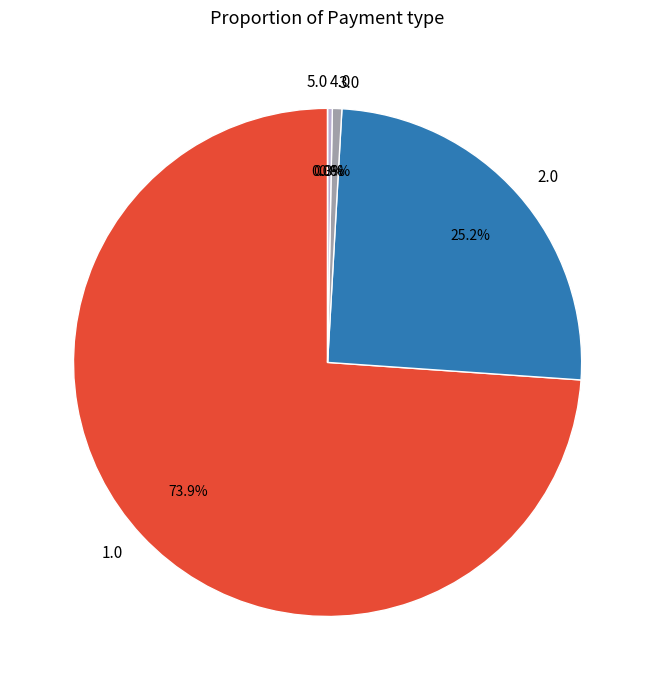

What percentage do 4.0 and 2.0 together represent?

25.5%